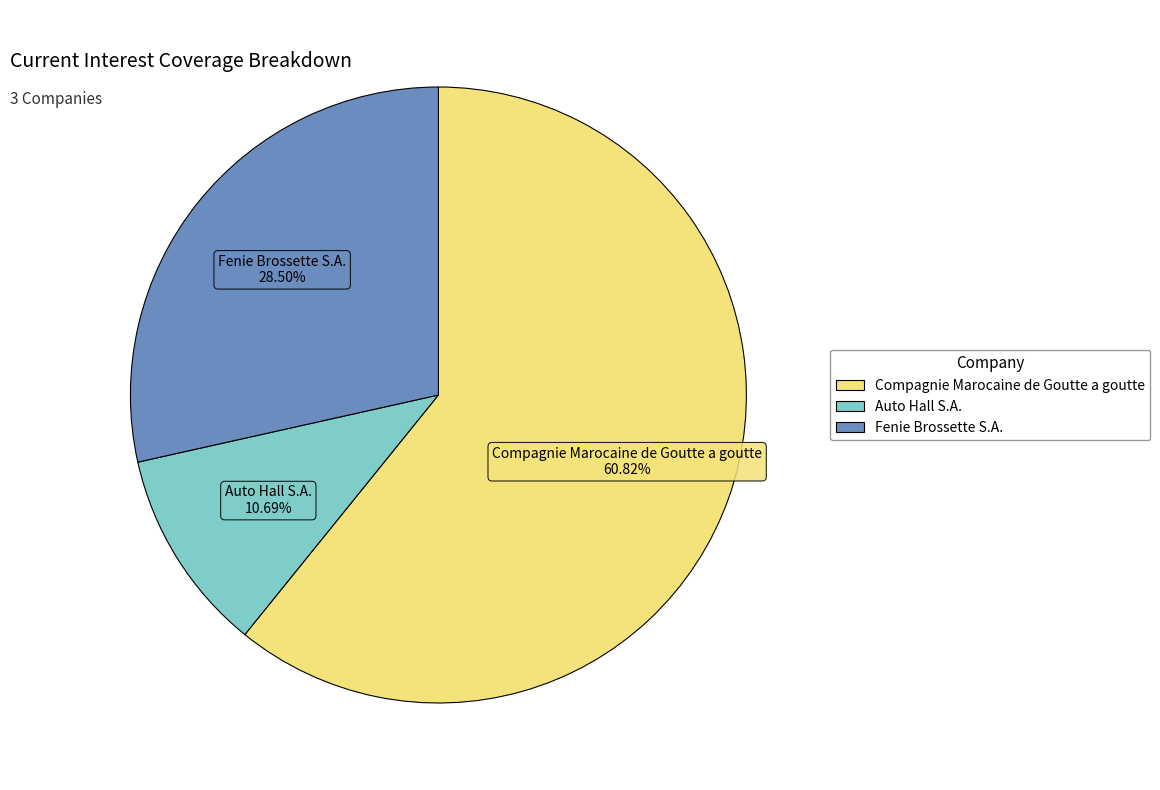

Is Compagnie Marocaine de Goutte a goutte the majority of the pie?

Yes